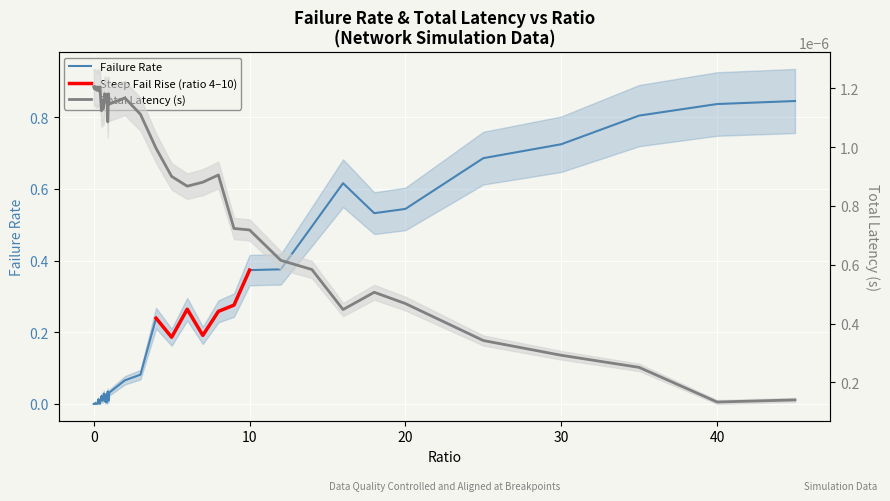

What is the label of the 28th point from the left?

8